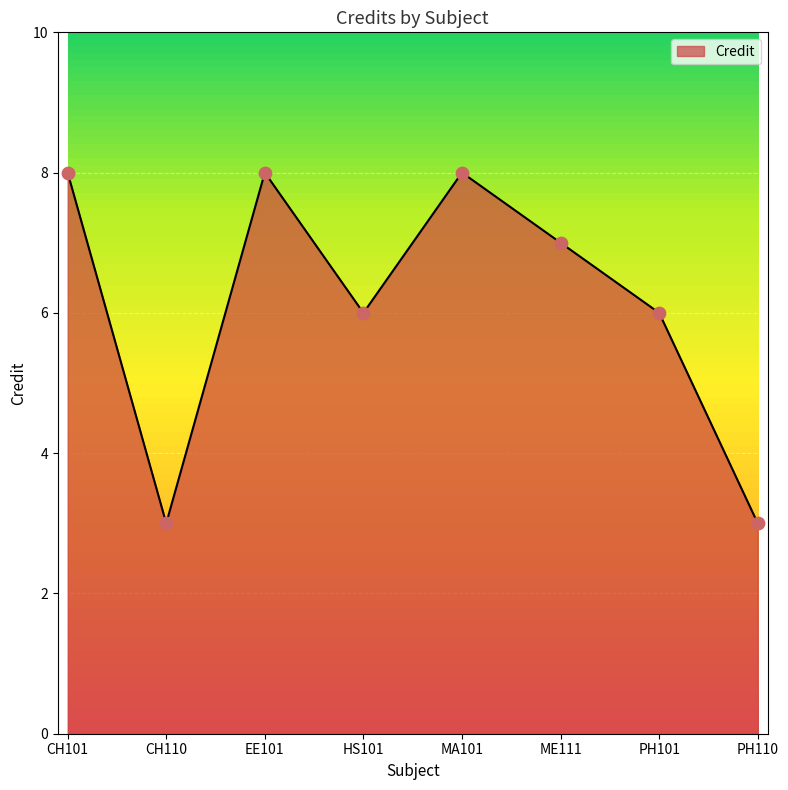

Approximately how many times larger is the value at MA101 compared to PH110?

2.7